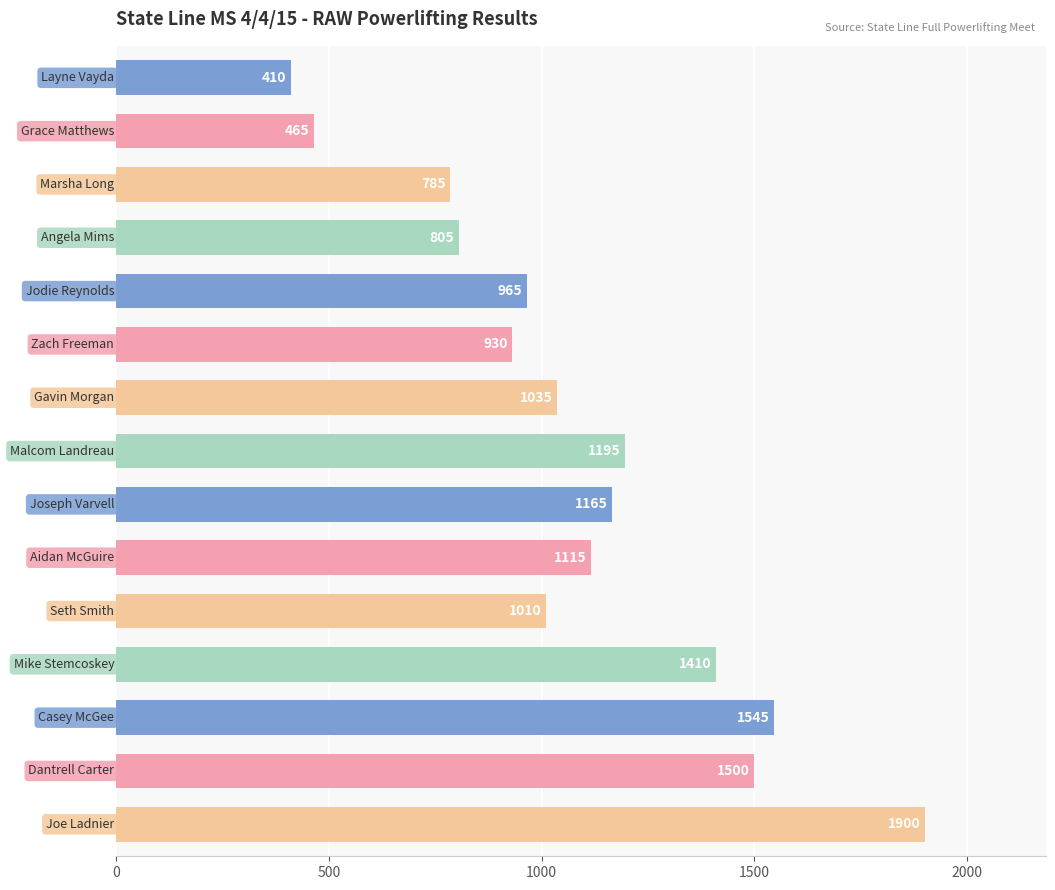

What is the value of the 3rd bar from the top?

785